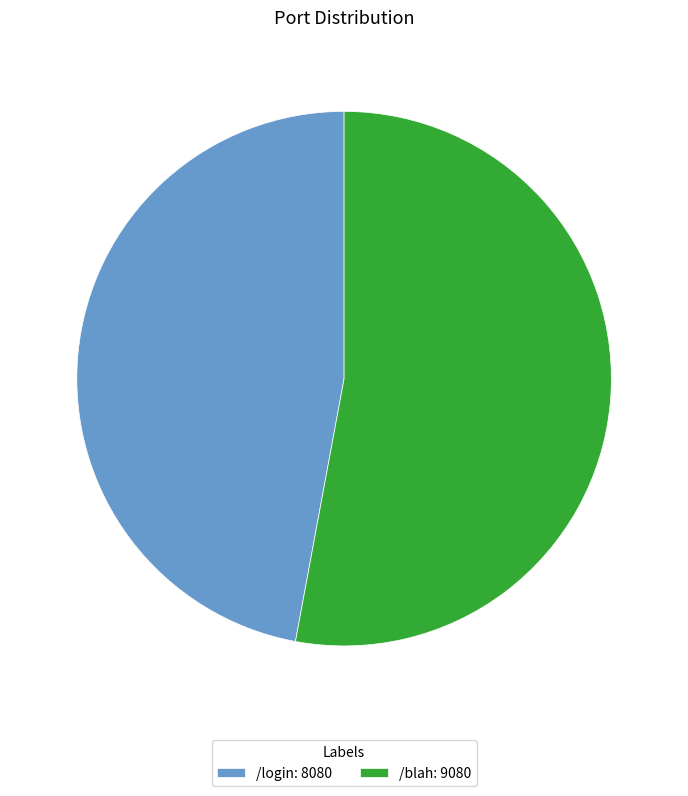

True or false: /blah: 9080 accounts for 53% of the total.

True